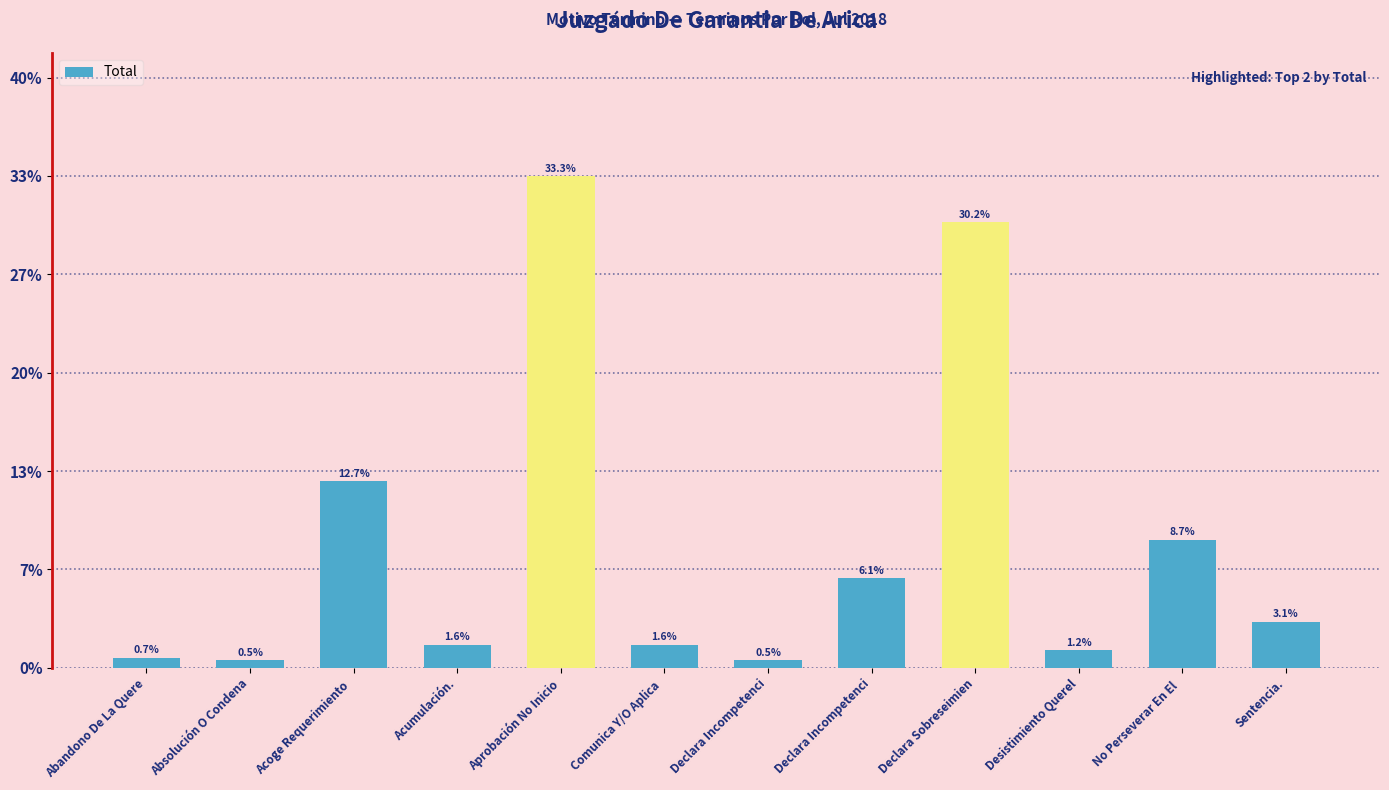

Are the bars horizontal?

No